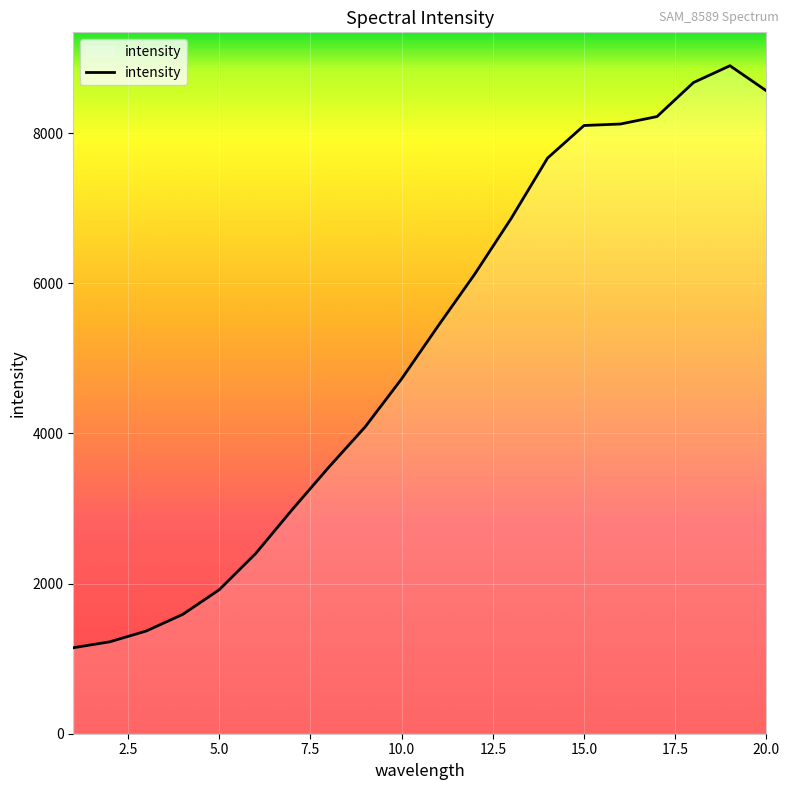

What is the difference between the maximum and minimum values?

7751